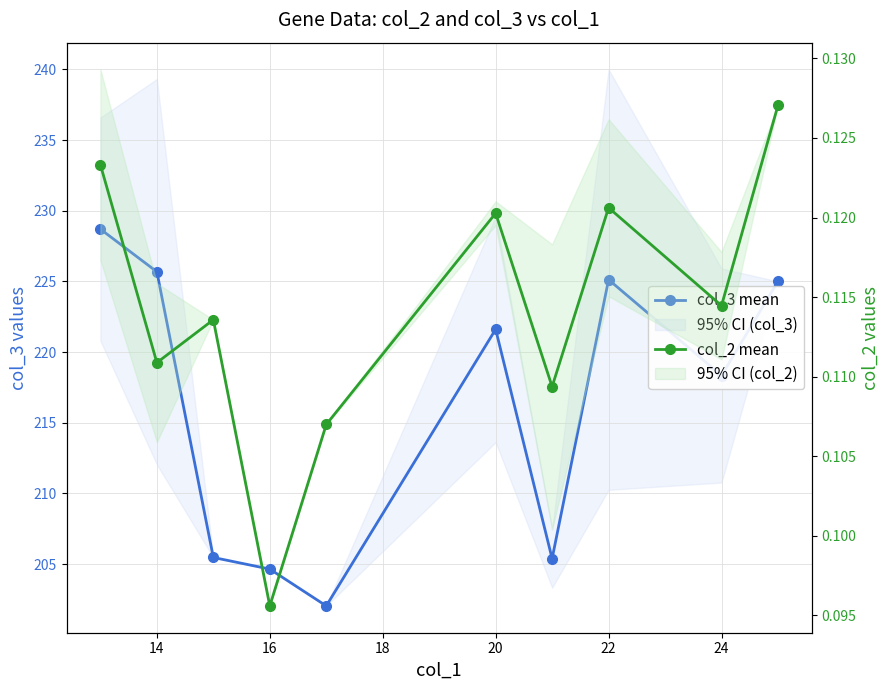

Does the chart display data point markers on the line(s)?

Yes